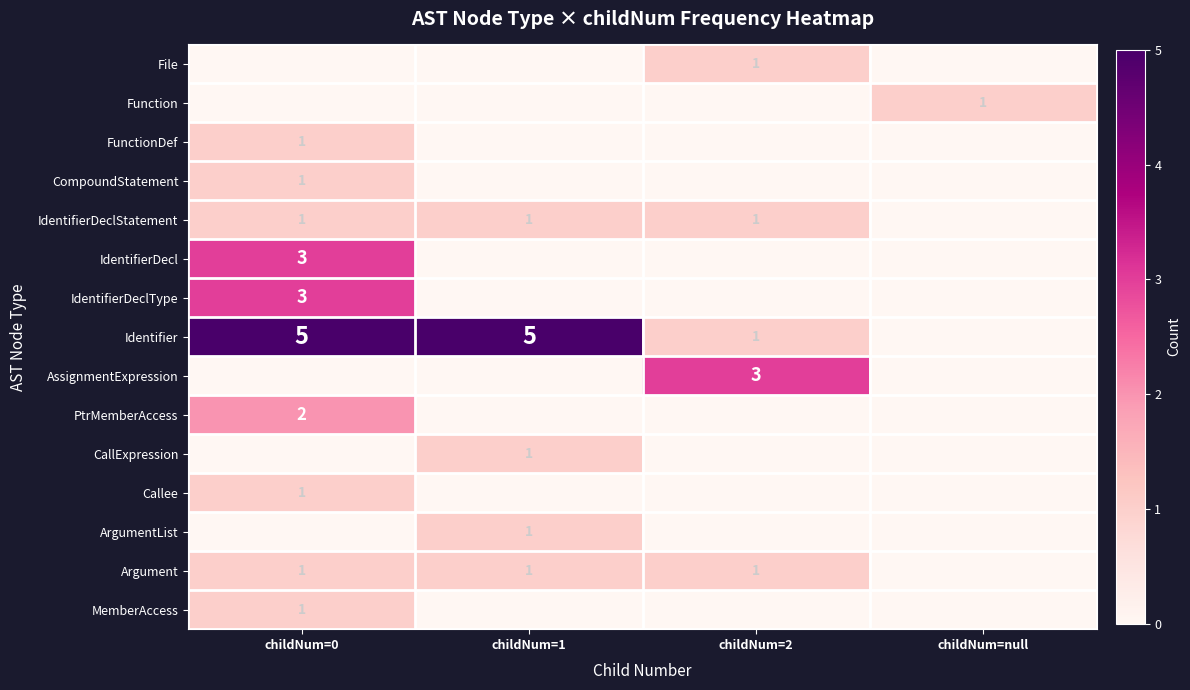

The value of IdentifierDecl at childNum=0 is 1. True or false?

False